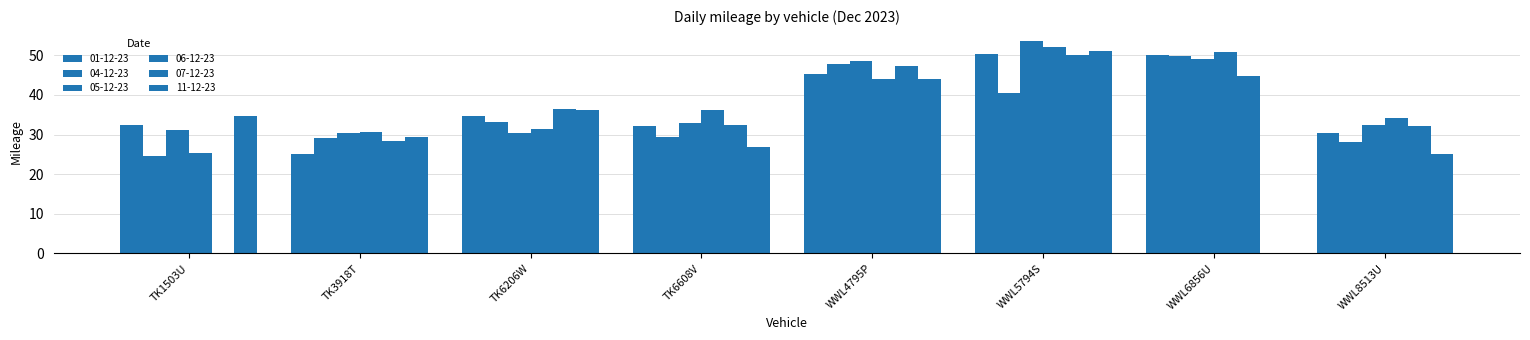

At which label is 11-12-23 closest to 25?

WWL8513U